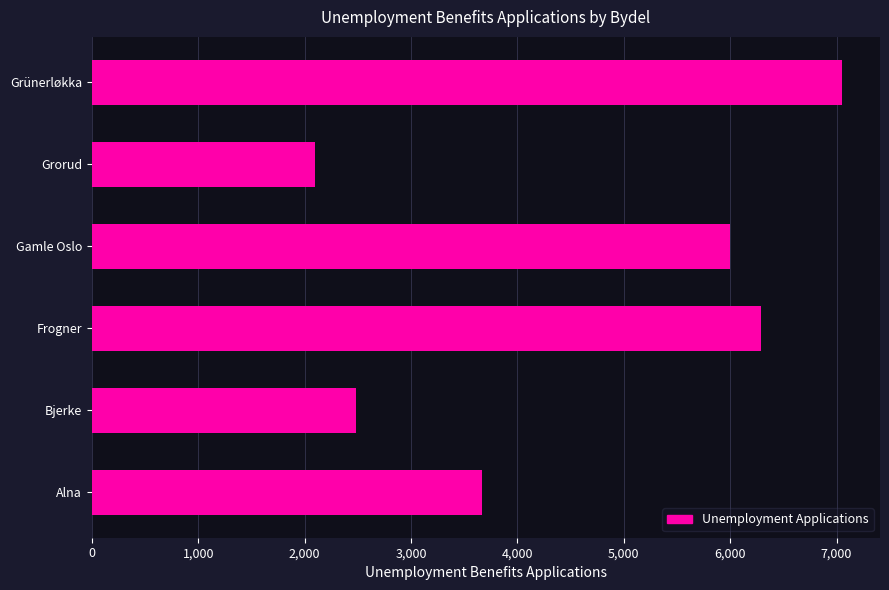

List the labels in order of value, smallest first.

Grorud, Bjerke, Alna, Gamle Oslo, Frogner, Grünerløkka